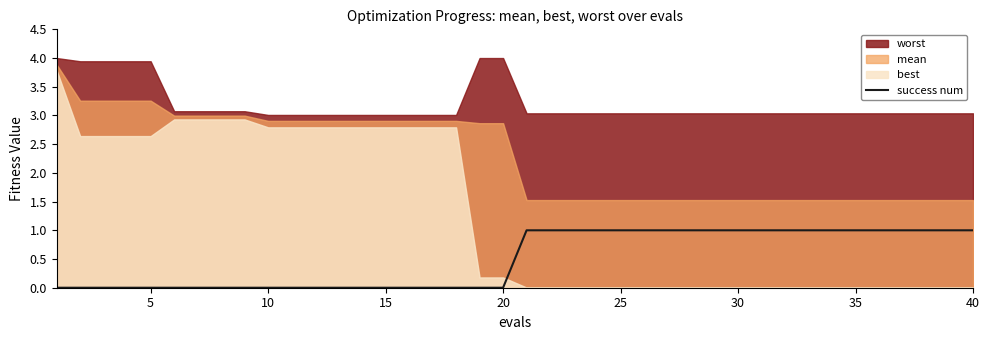

The value of success num at 40 is 1. True or false?

True